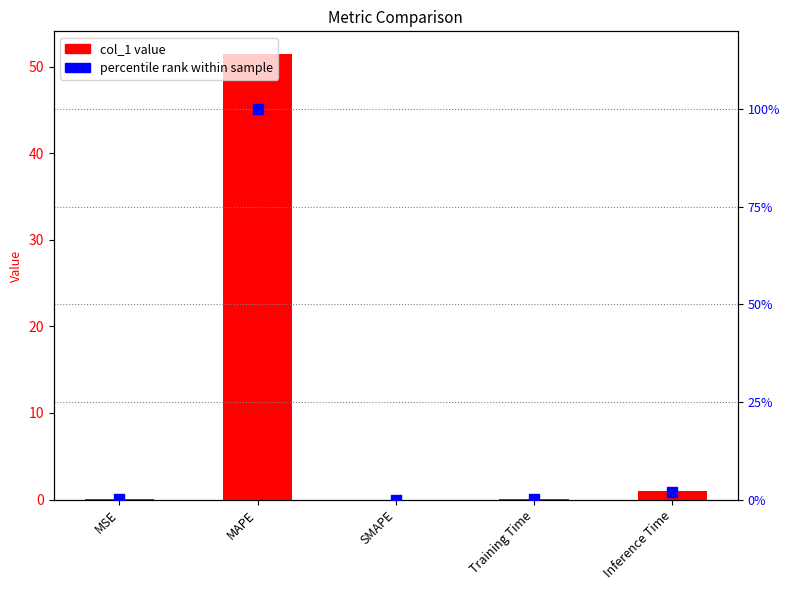

Which series reaches the maximum Y coordinate?

percentile rank